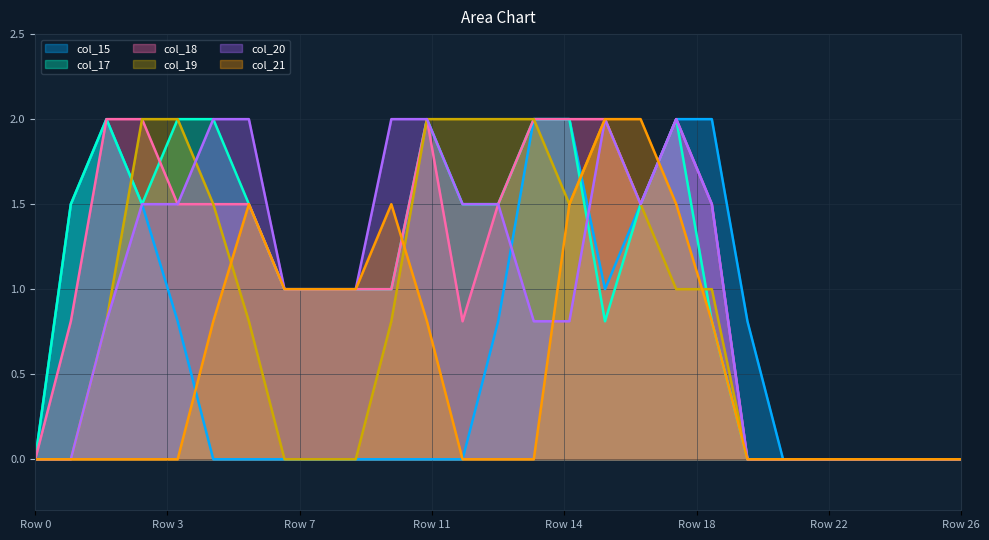

At which category is the sum across all series the highest?

18